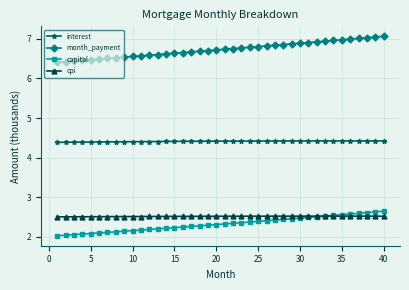

Which series has the widest spread of values?

month_payment